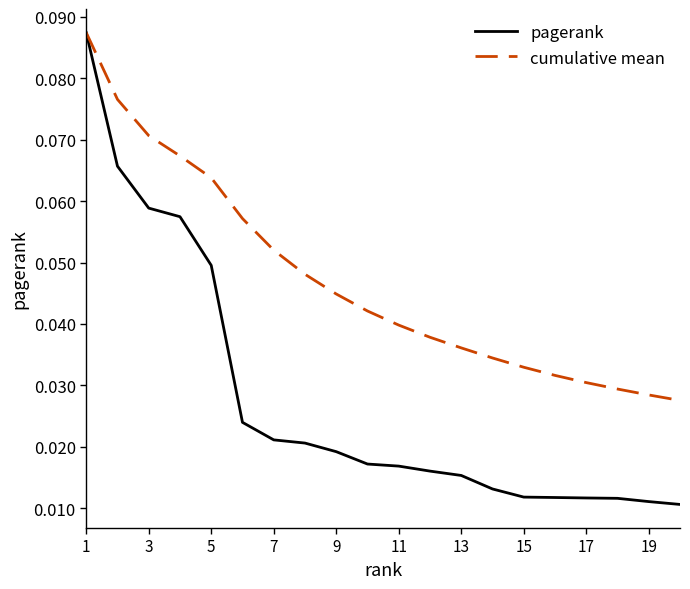

How many lines are shown in the chart?

2